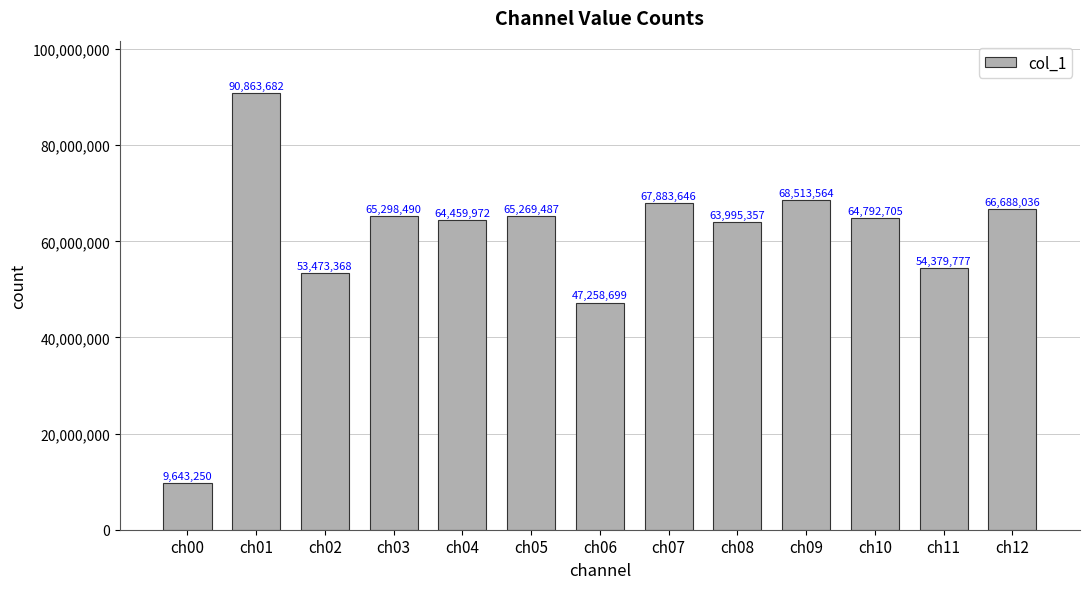

Reading right to left, extract all data points from this chart.

ch12=66688036	ch11=54379777	ch10=64792705	ch09=68513564	ch08=63995357	ch07=67883646	ch06=47258699	ch05=65269487	ch04=64459972	ch03=65298490	ch02=53473368	ch01=90863682	ch00=9643250